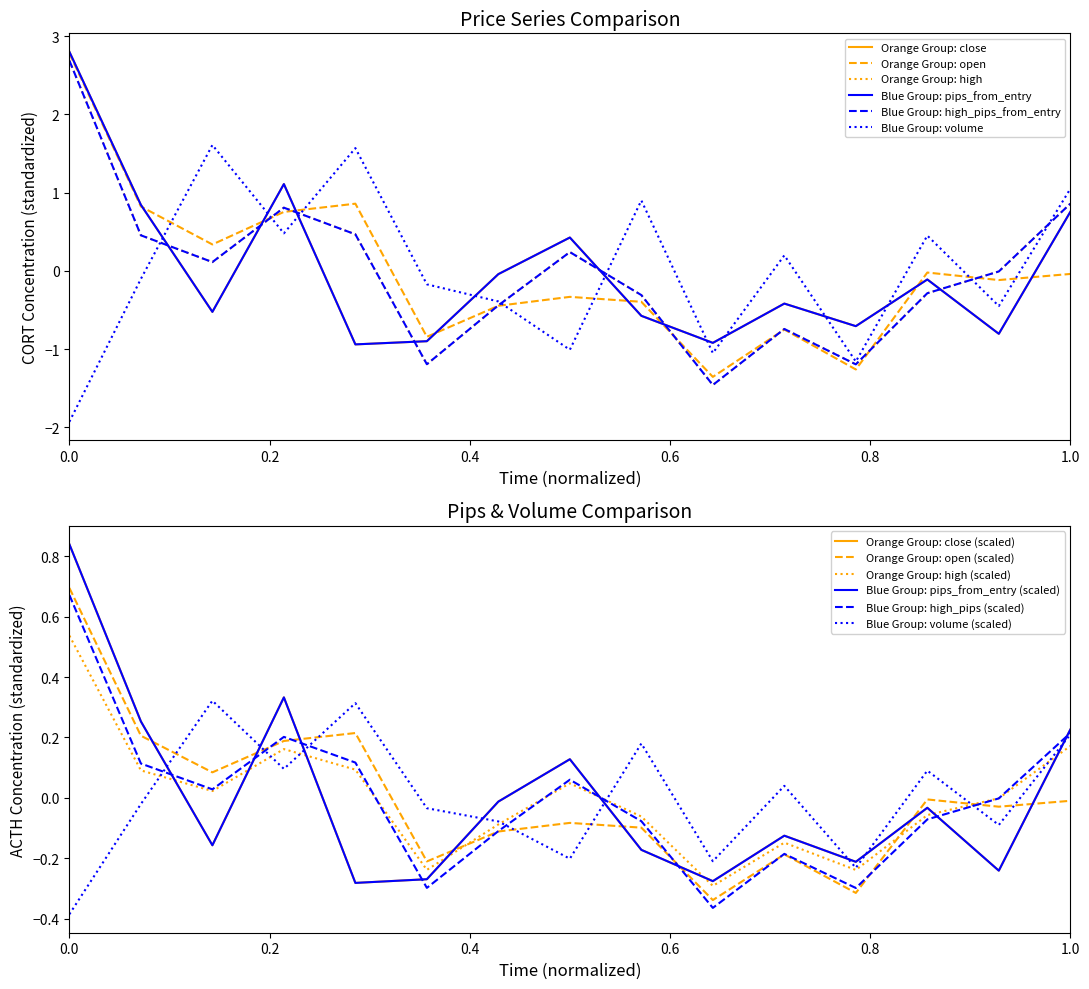

What are all the series names shown in the legend?

close, open, high, pips_from_entry, high_pips_from_entry, volume